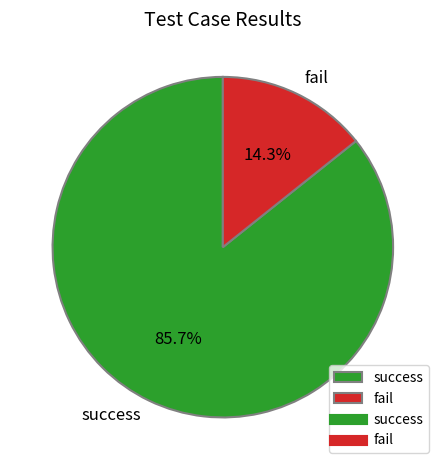

Which has a higher value, fail or success?

success